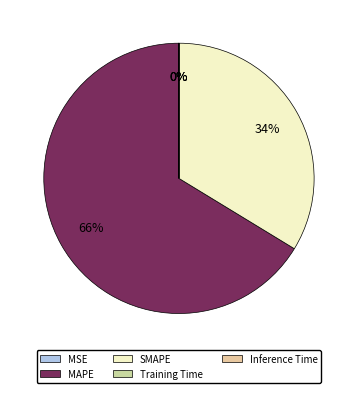

Count the number of slices in the pie.

5